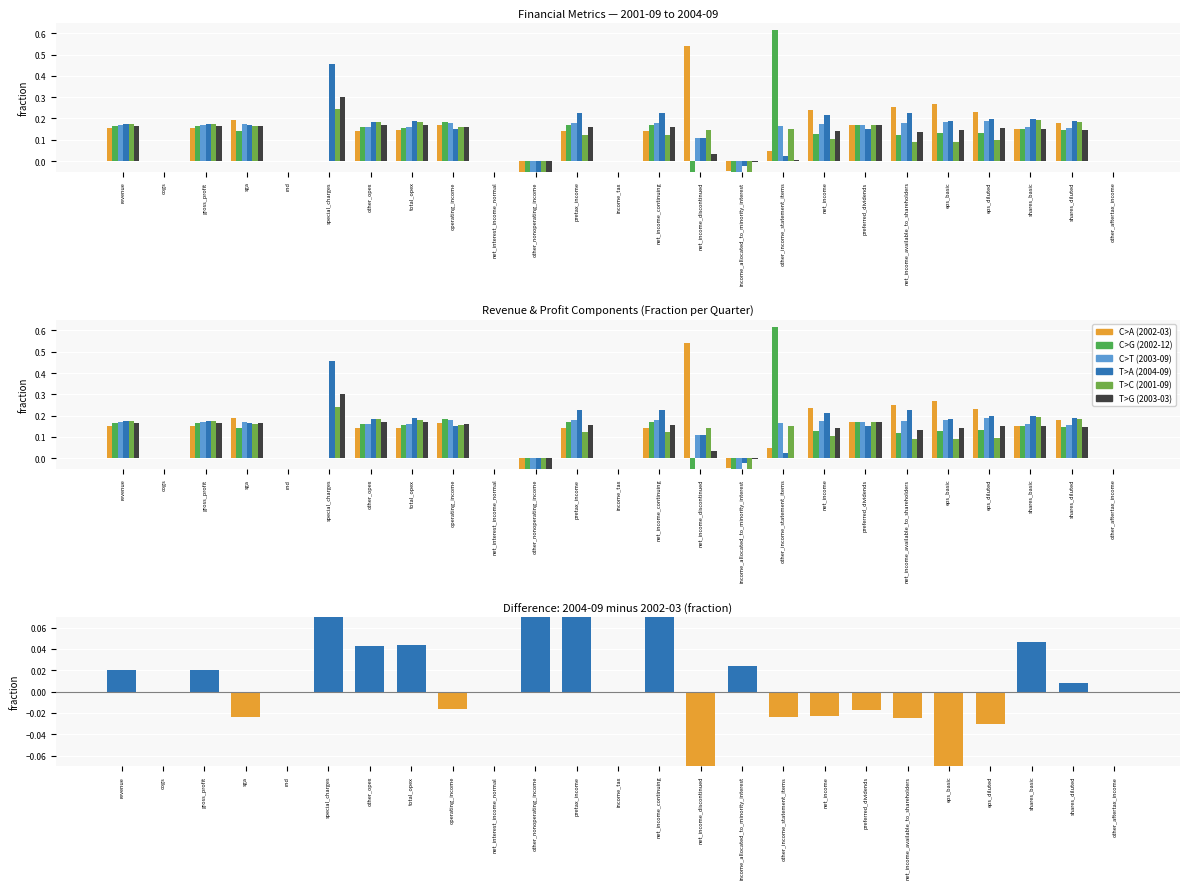

How many values are above zero?

11